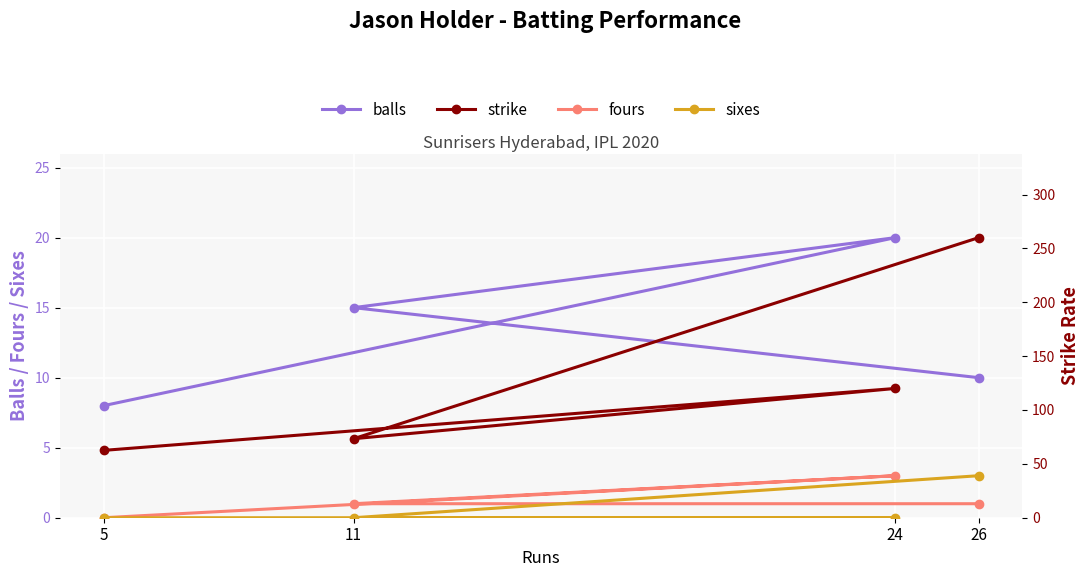

What is the sum of all strike values?

515.8